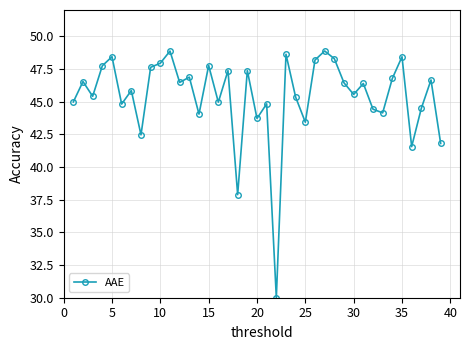

True or false: the data has more than 2 interior local peaks.

True